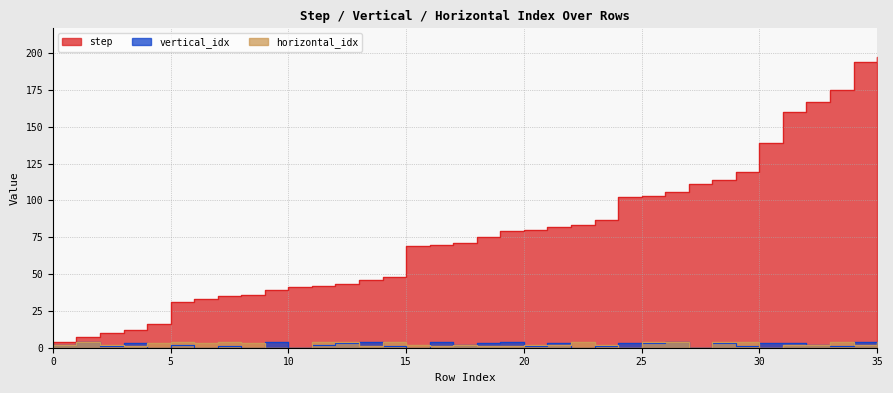

Is it true that vertical_idx equals 0 at 4?

True